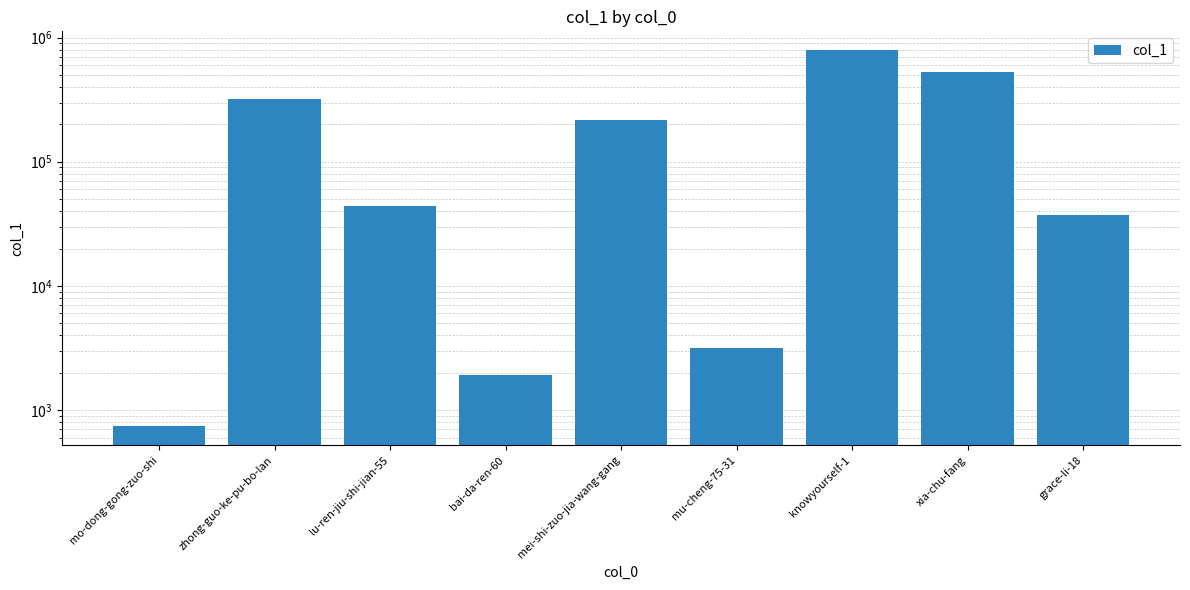

Reading left to right, what are all the values shown in this chart?

738	317909	43685	1917	214958	3143	792618	531186	37446